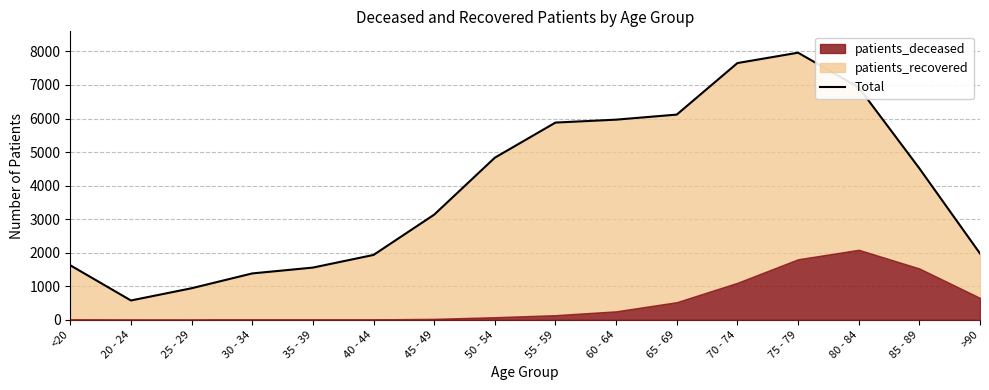

What is the minimum value shown in the chart?

576